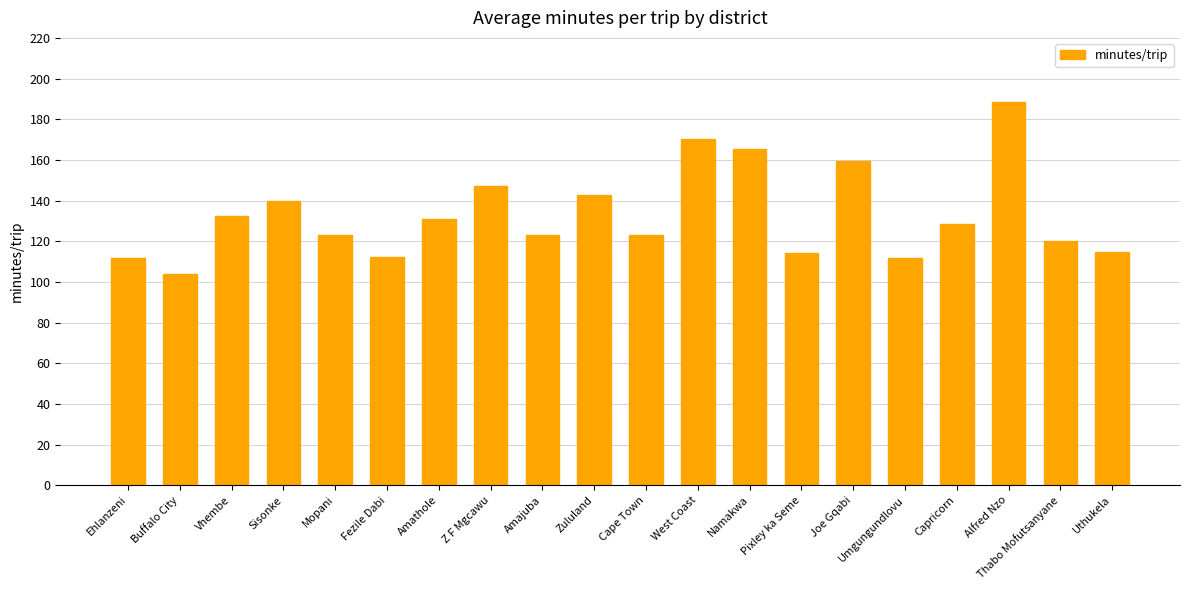

At which category does the chart reach its peak across all series?

Alfred Nzo